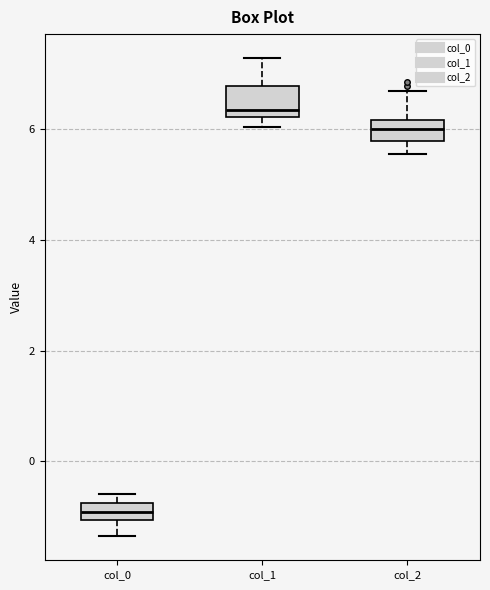

Reading left to right, transcribe this box plot: for each box, give where its median line is, the range the box spans, and where its two whiskers end, as read against the y-axis. The values are not printed on the chart, so give them approximately, as read against the axis.

col_0: median -1.0 (inside the box), box -1.0 to -0.8, whiskers -1.4 to -0.6
col_1: median 6.4, box 6.2 to 6.8, whiskers 6.0 to 7.2
col_2: median 6.0, box 5.8 to 6.2, whiskers 5.6 to 6.6